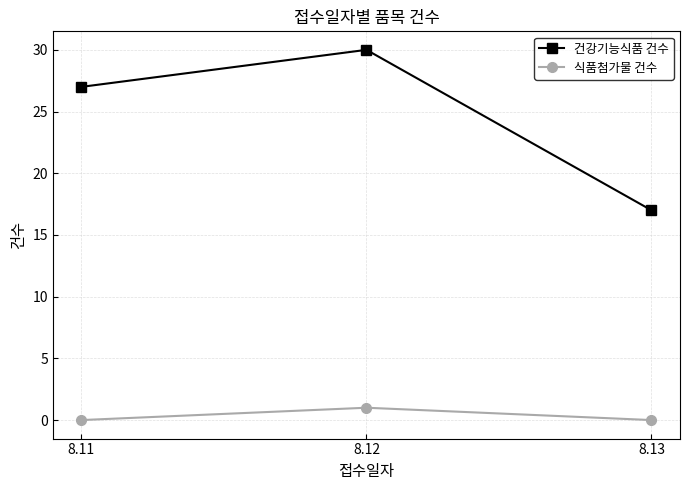

How many lines are shown in the chart?

2